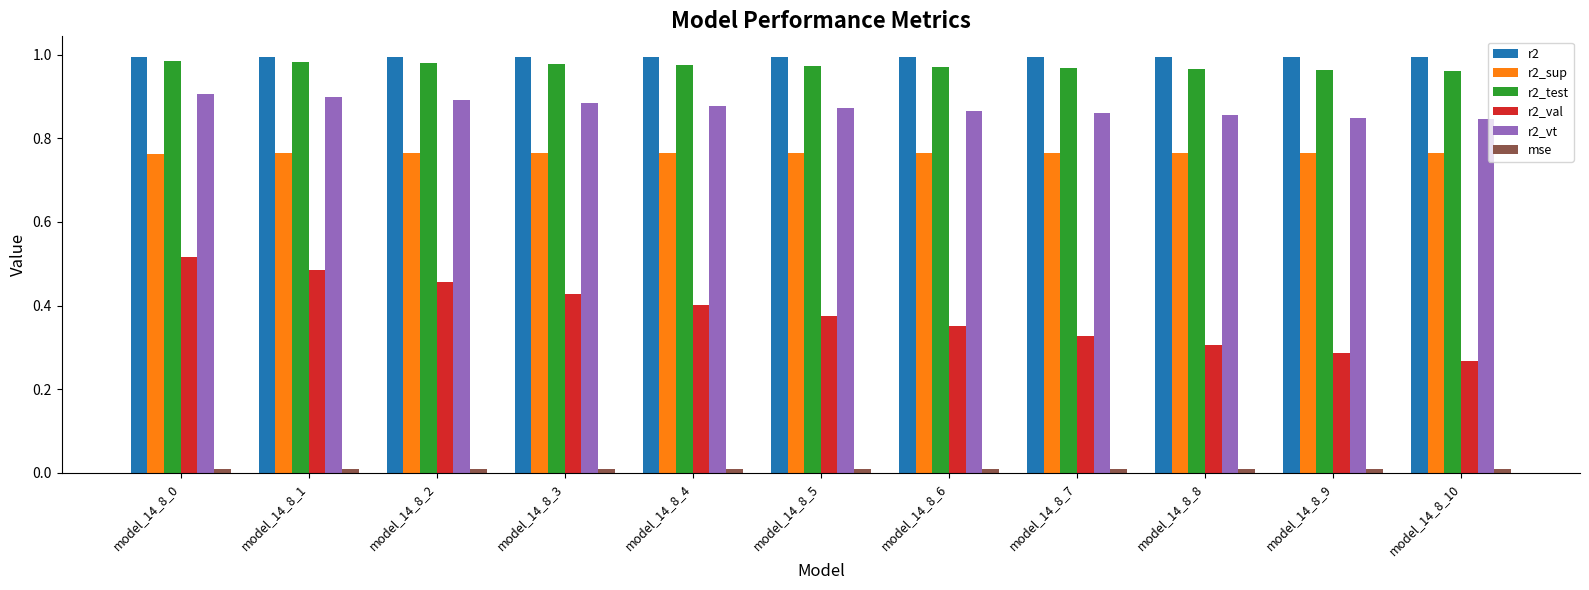

True or false: r2_val has a value of 0.5 at model_14_8_9.

False